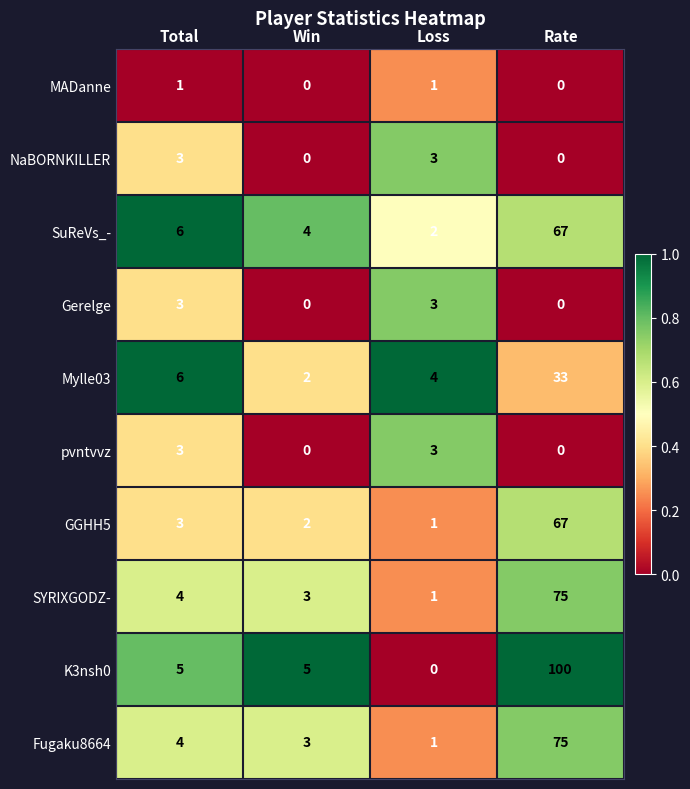

The value of K3nsh0 at Loss is 66. True or false?

False